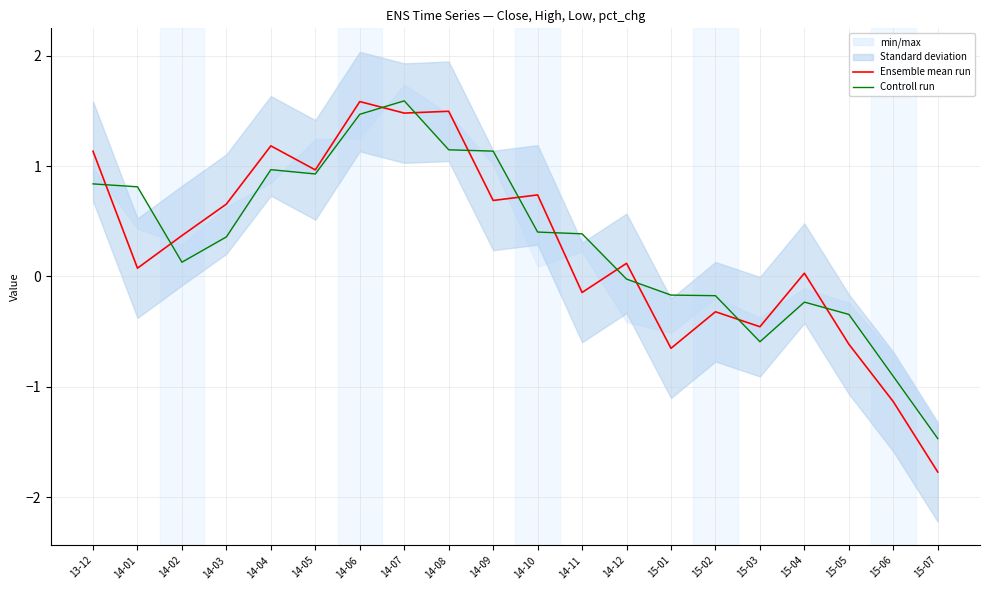

At which label does Controll run first exceed 0?

13-12